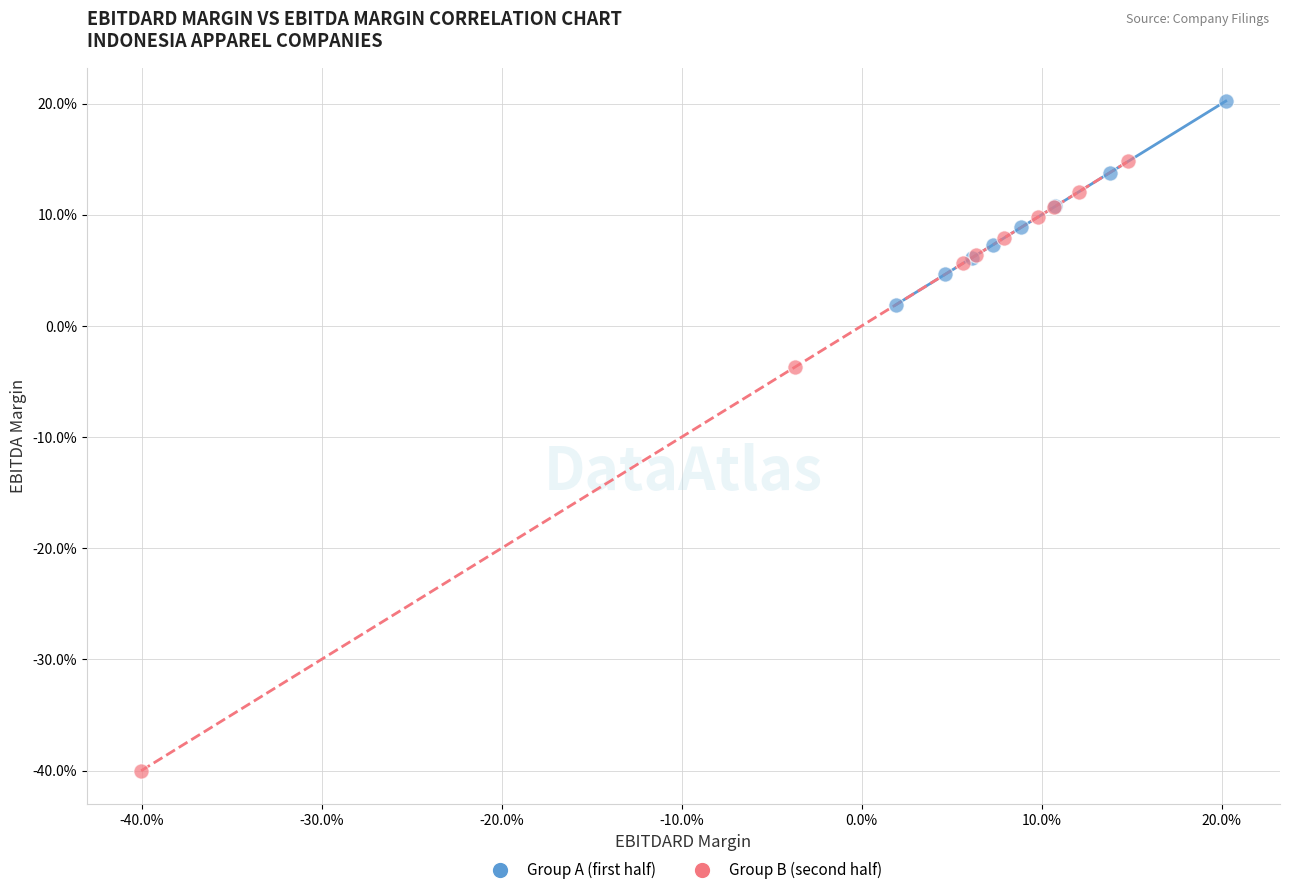

Which series contains the highest Y value?

Group A (first half)